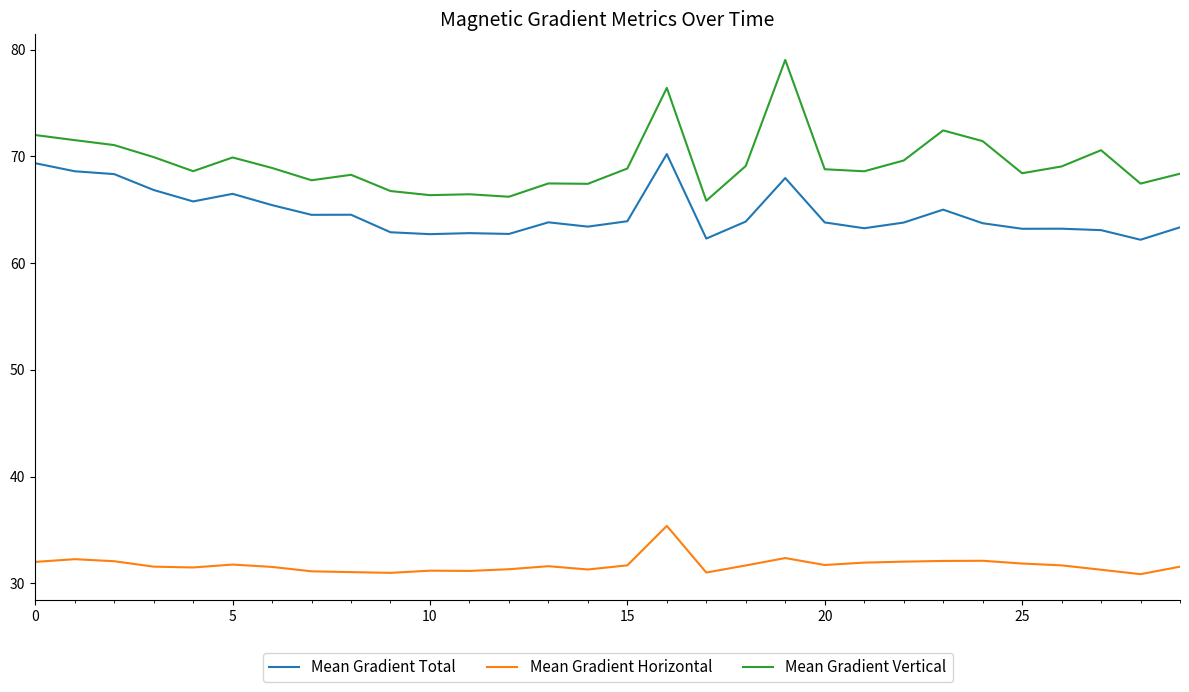

What is the maximum value for Mean Gradient Horizontal?

35.4